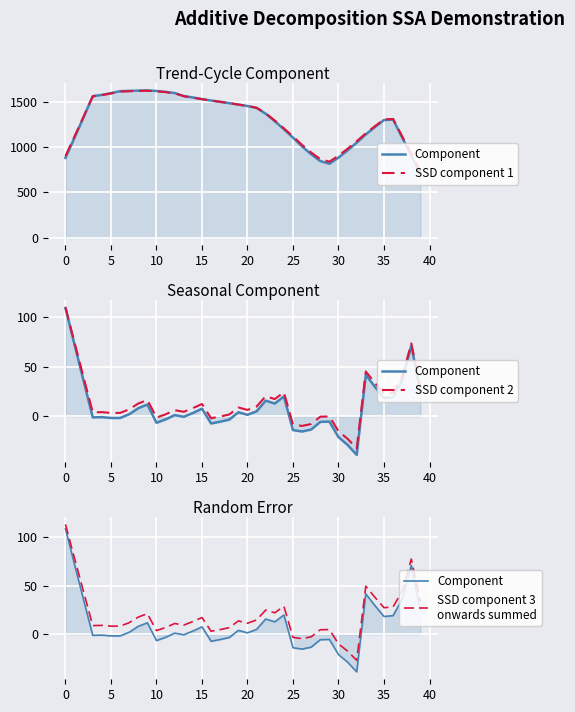

What is the difference between the maximum and minimum values in the SSD component 2 series?

141.9